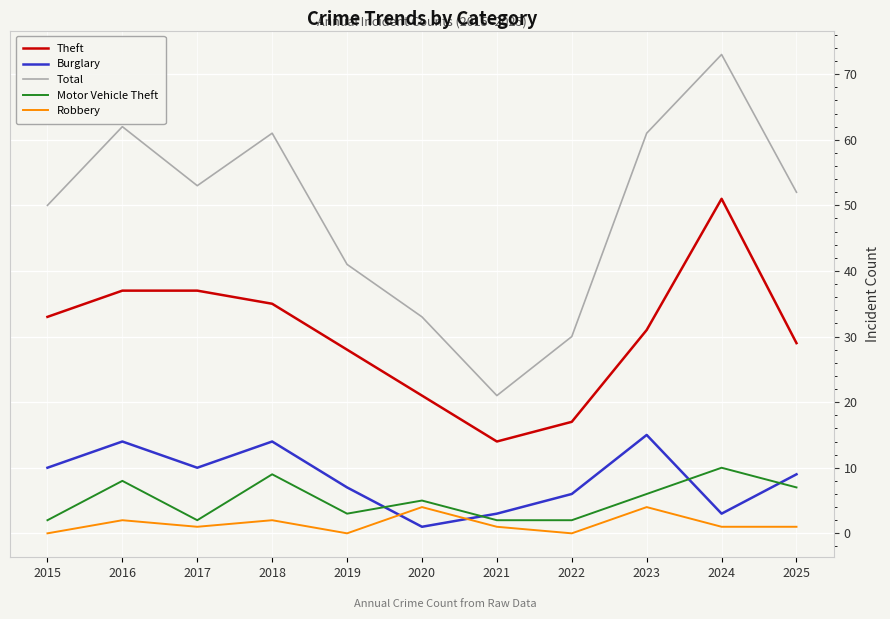

Which category has the highest value in the Total series?

2024